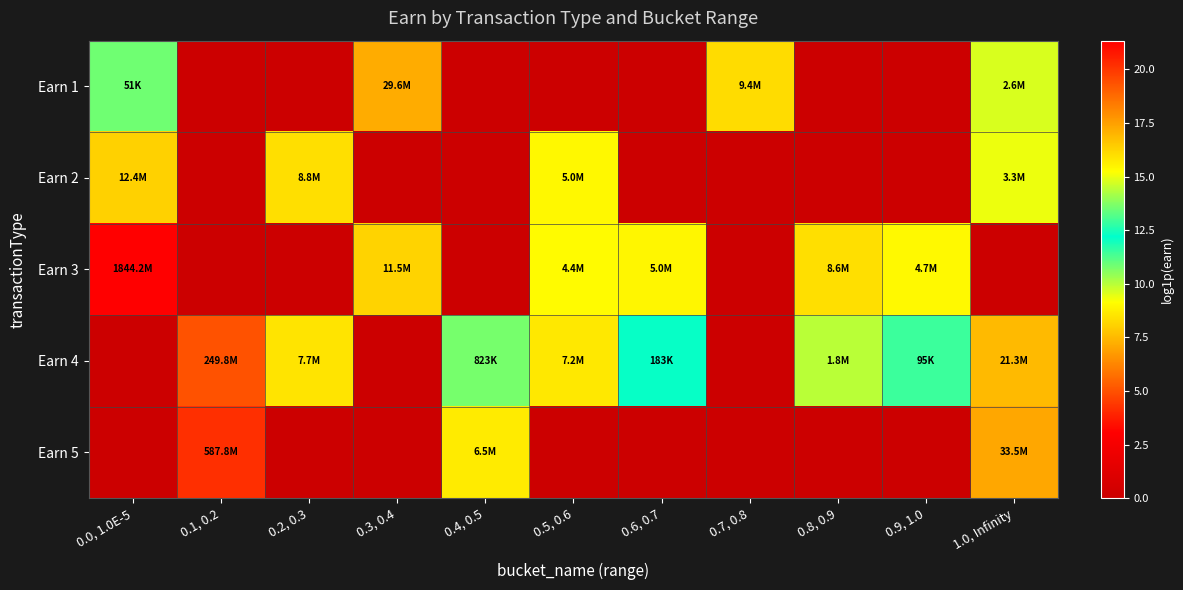

Which label corresponds to the smallest value in the chart?

0.1, 0.2